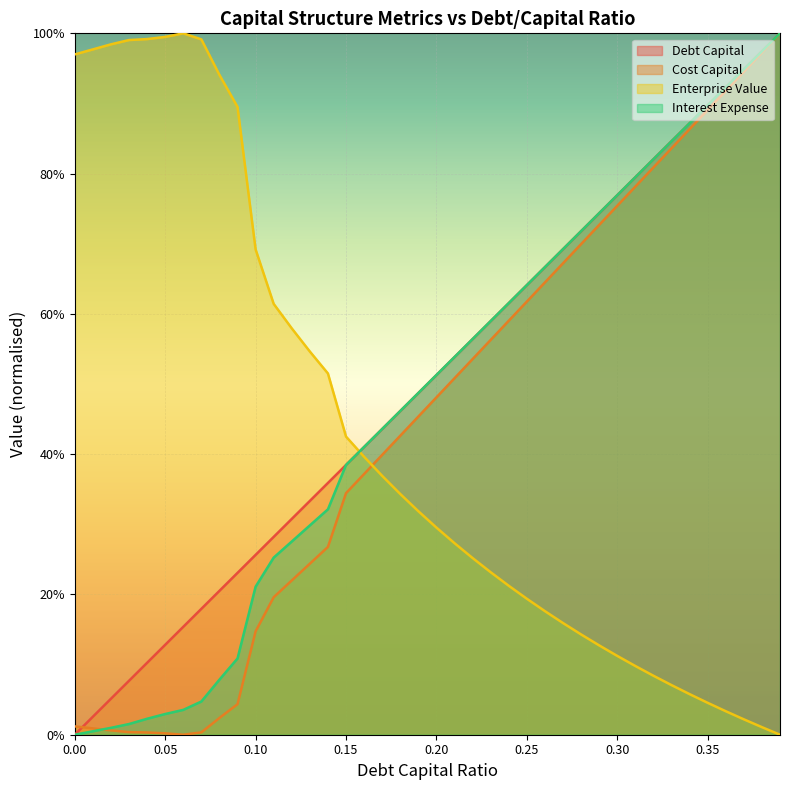

What is the average value of the interest_expense series?

0.5